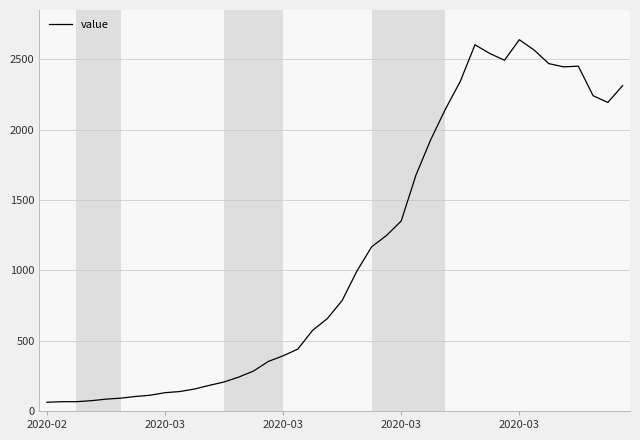

What is the difference between the maximum and minimum values?

2577